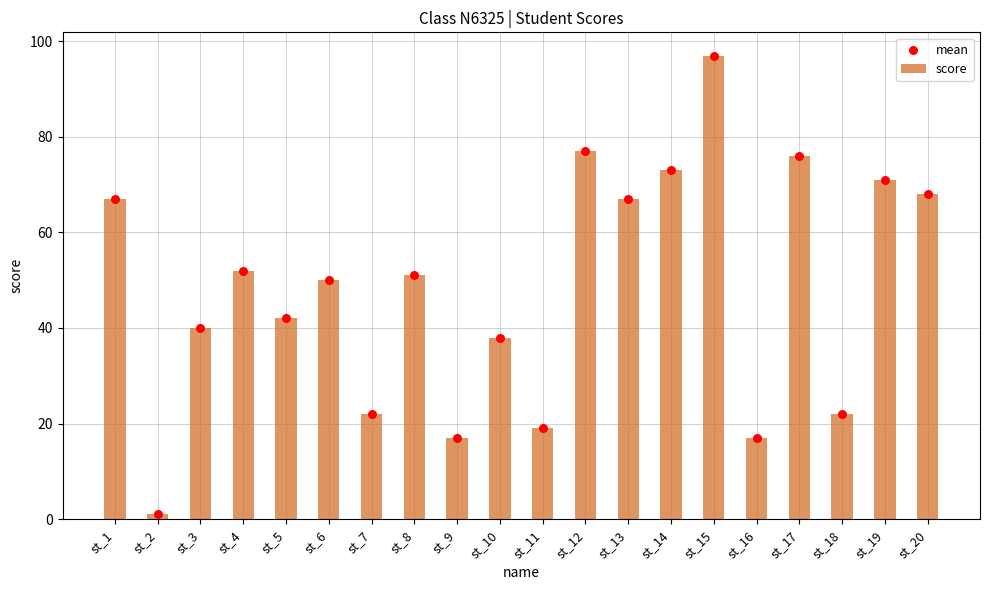

Which series has the largest Y range (max minus min)?

score